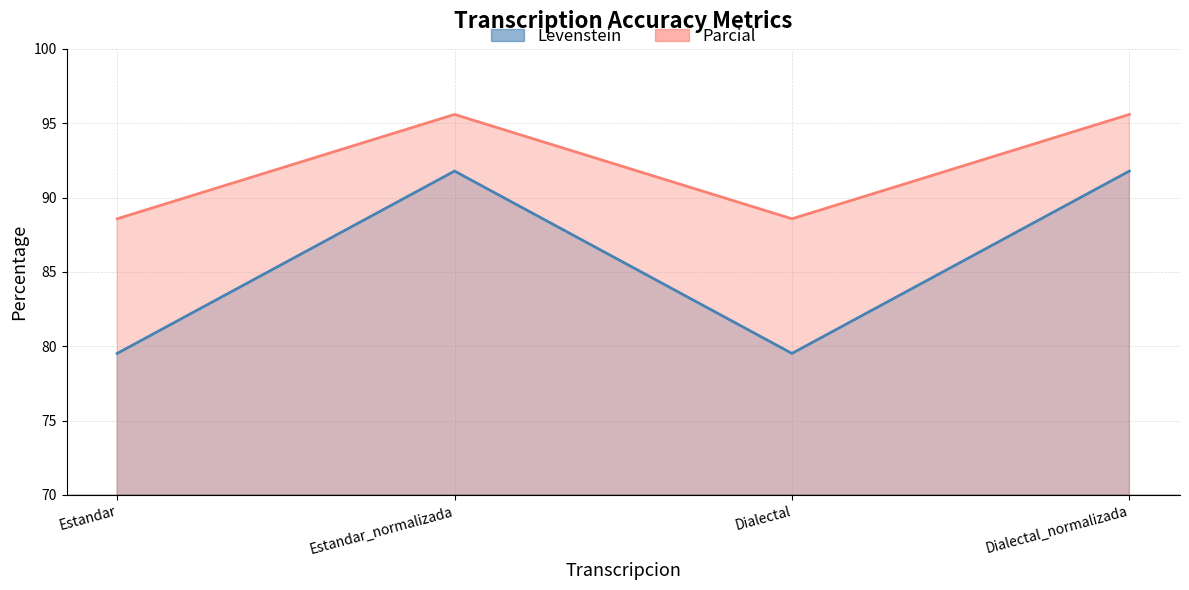

The value of Parcial at Dialectal_normalizada is 95.6. True or false?

True